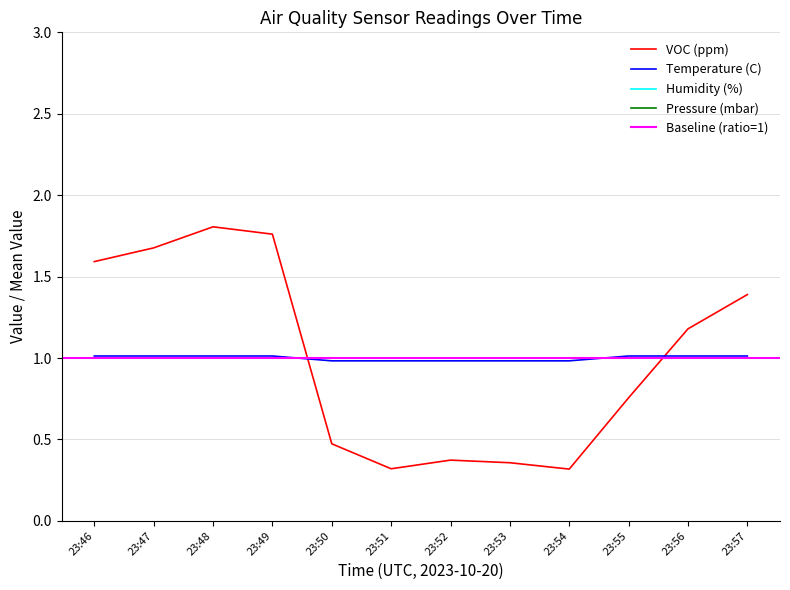

The Humidity (%) series shows 1.0 at 23:53. True or false?

True